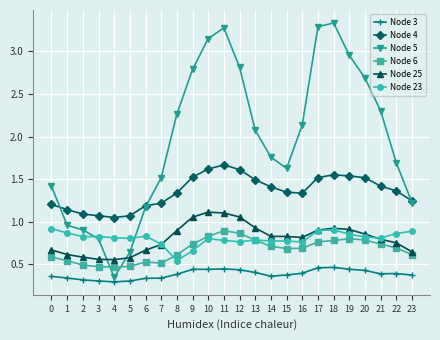

True or false: Node 6 has more than 1 points higher than both neighbors.

True